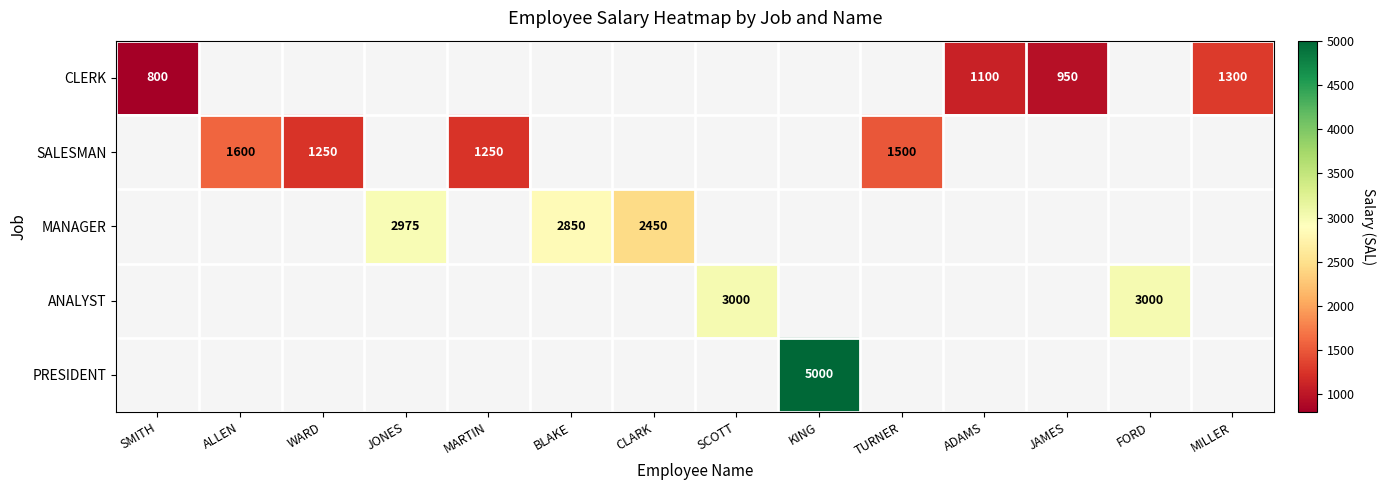

The CLERK series shows 1100 at ADAMS. True or false?

True